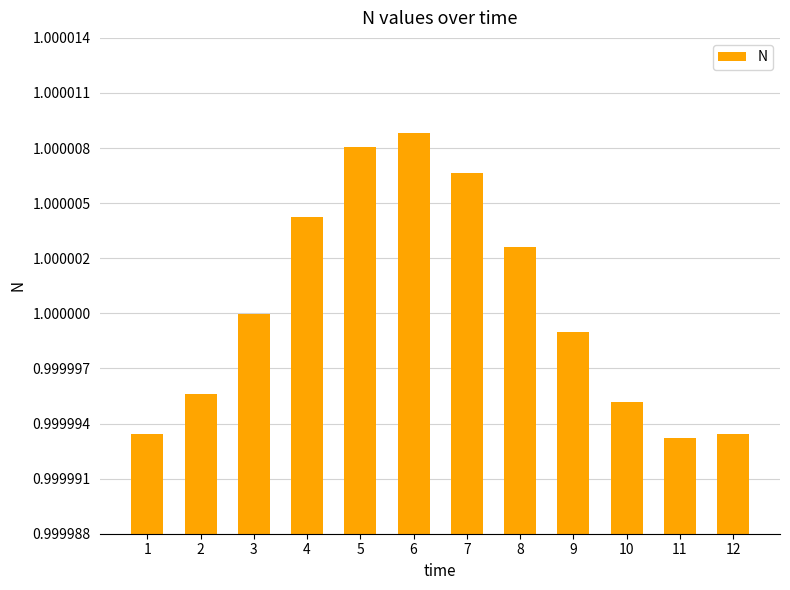

Does the chart contain any negative values?

No